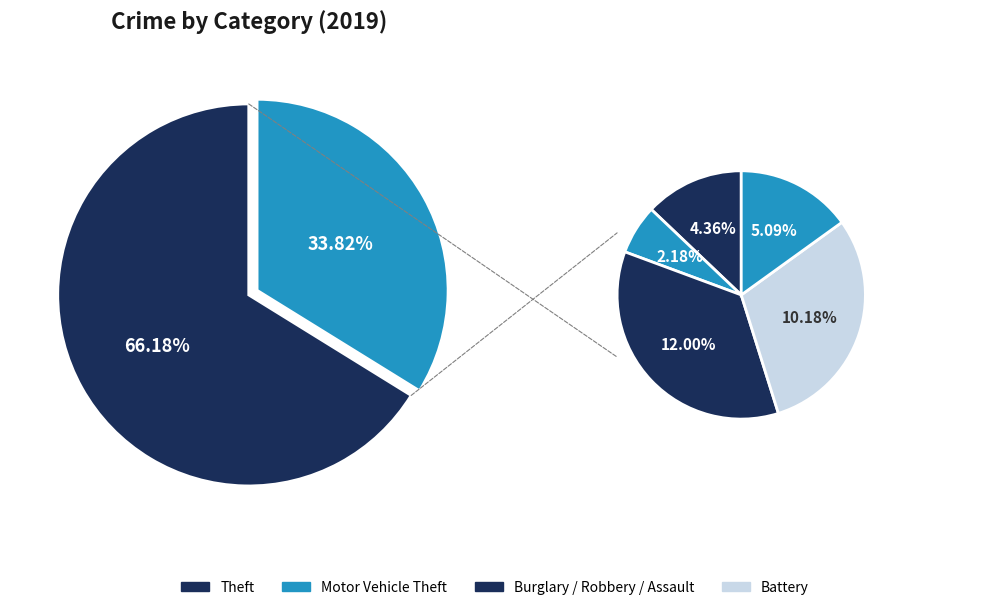

To the nearest percent, what is the combined percentage of Aggravated Battery and Aggravated Assault?

7%